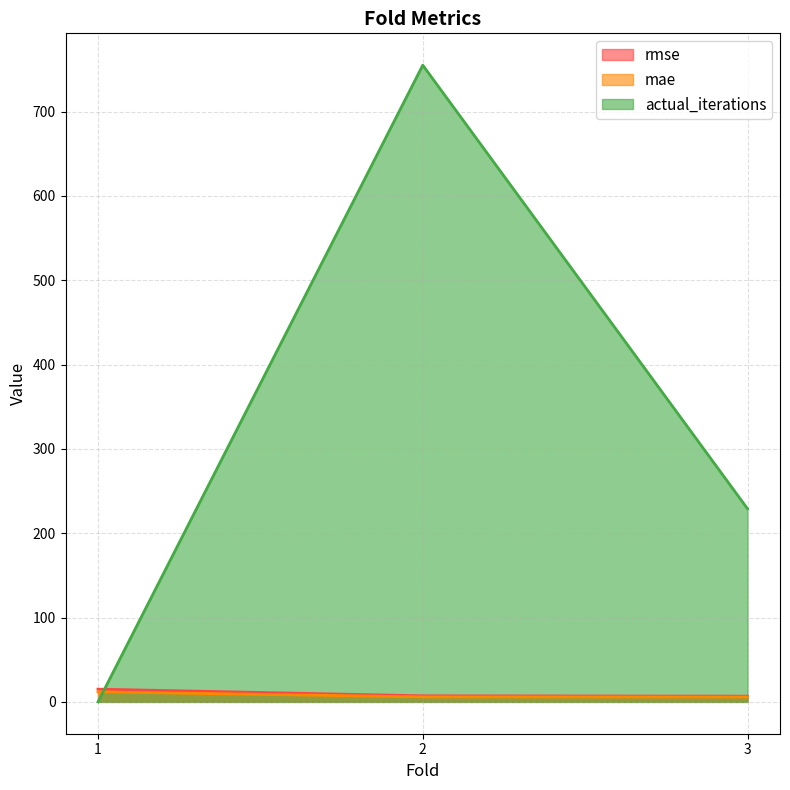

Rank the series by their maximum value, from highest to lowest.

actual_iterations, rmse, mae